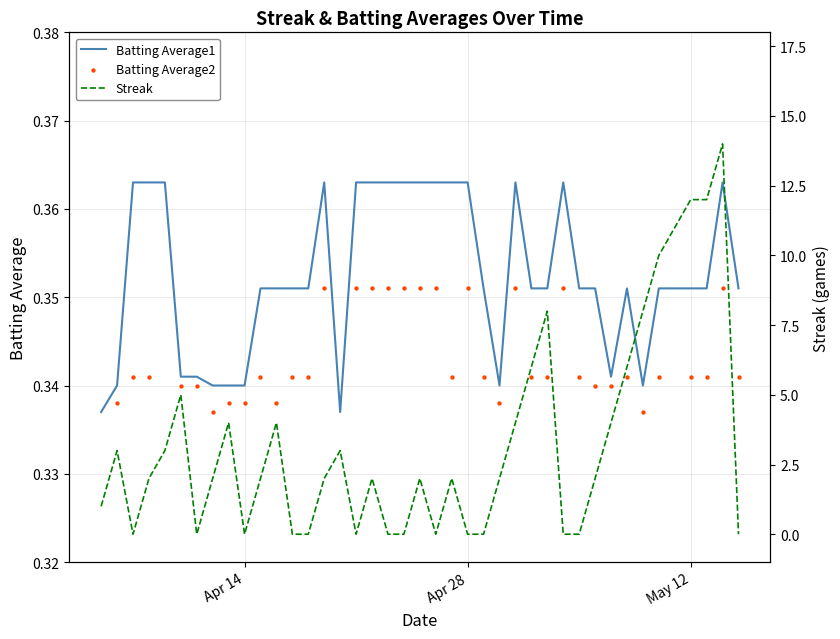

What is the total value across all series at Apr 28?

0.7